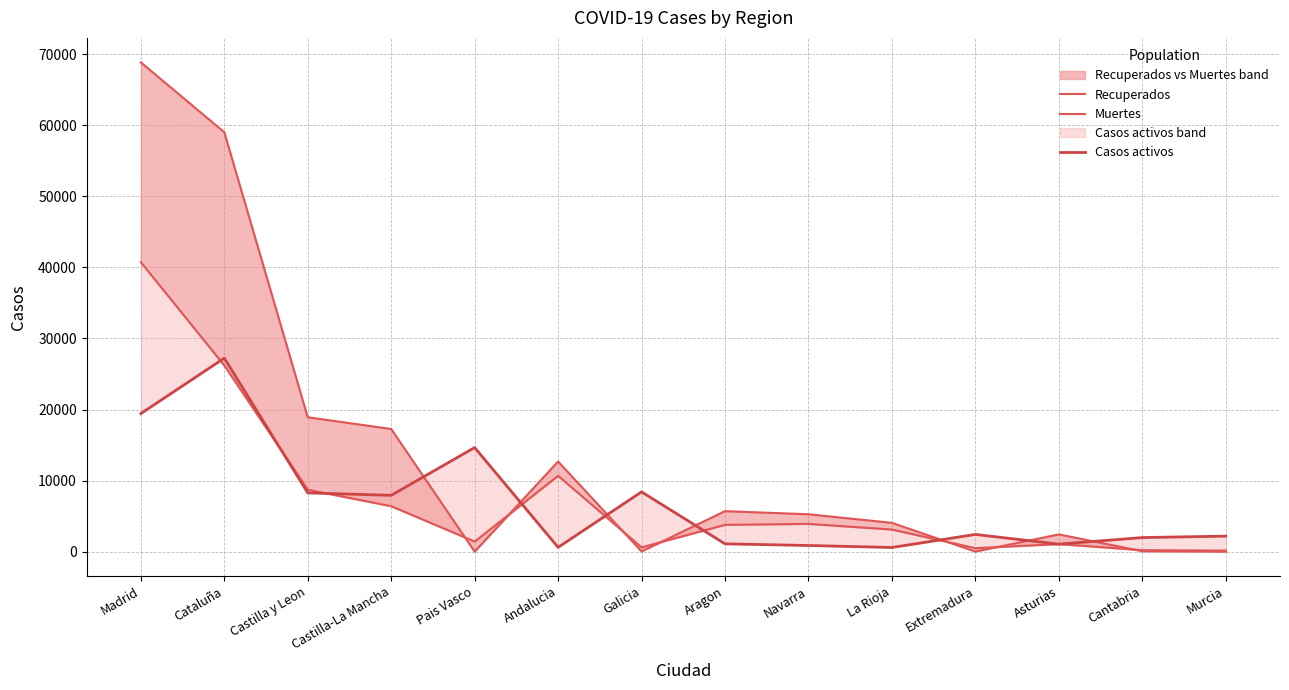

What is the label of the 9th point from the right?

Andalucia